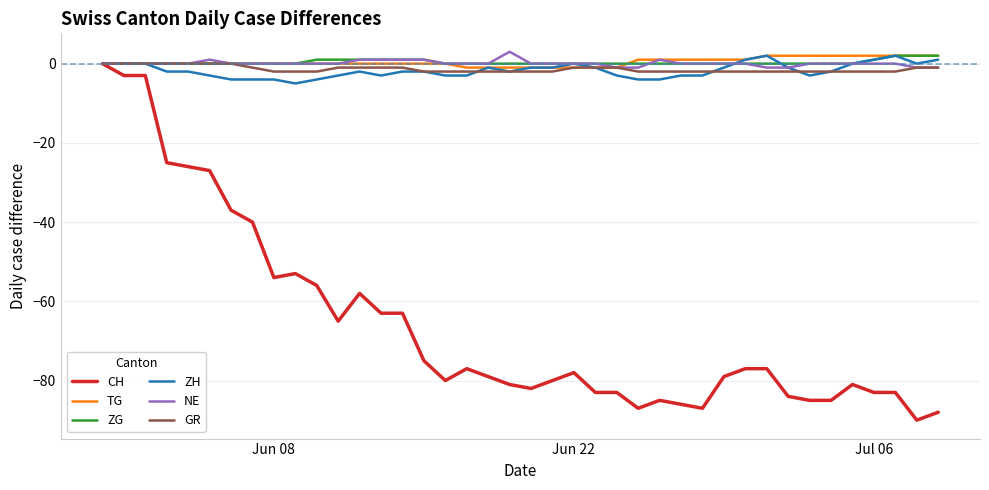

What is the minimum value for NE?

-1